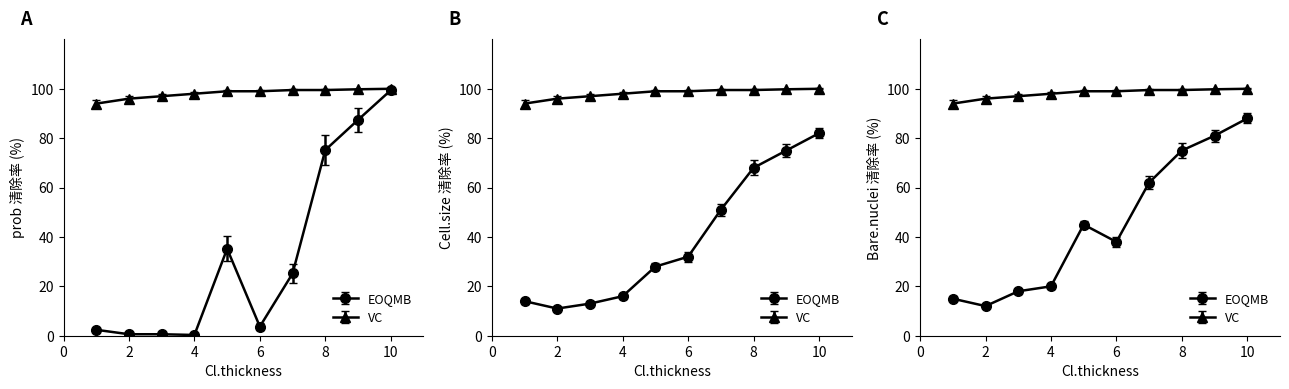

What is the value of the Bare.nuclei point at the 3rd from the left?

18.0